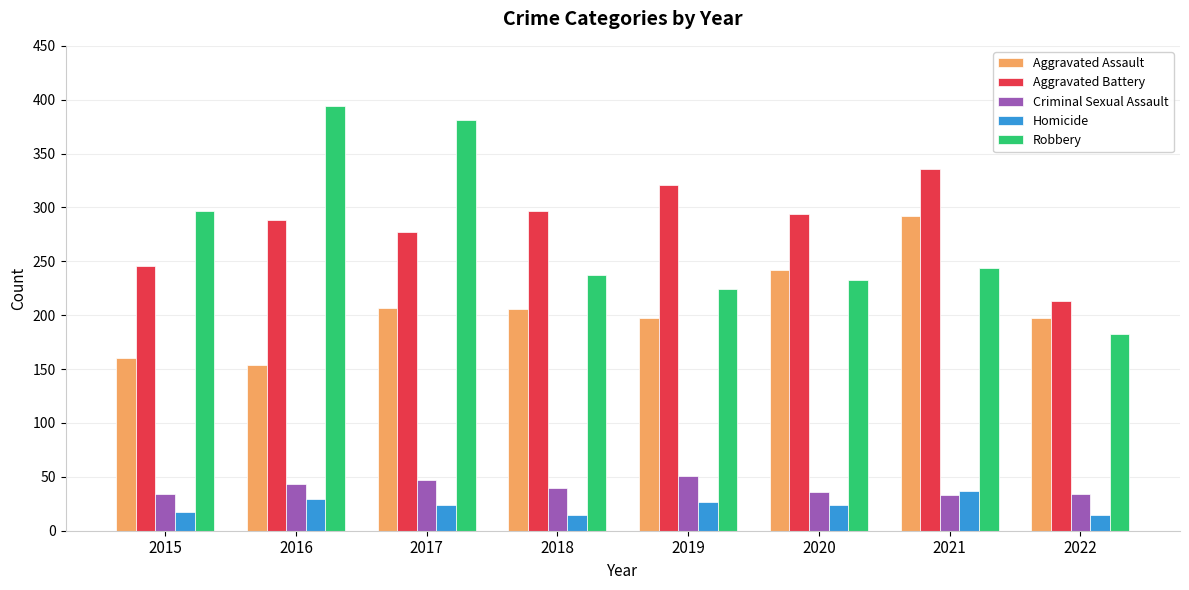

Are the bars horizontal?

No